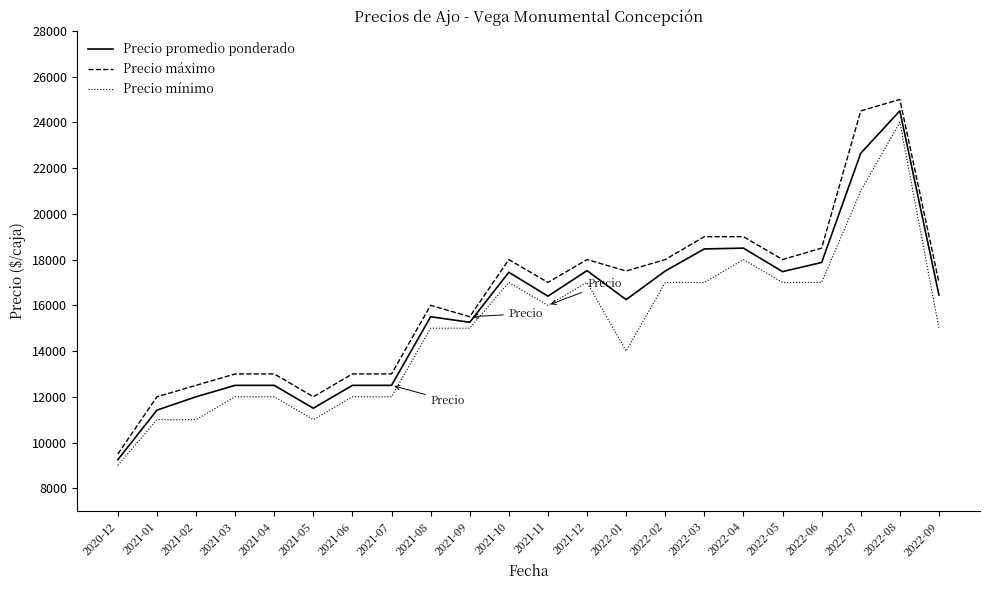

What is the difference between the highest and lowest values at 2021-12?

1000